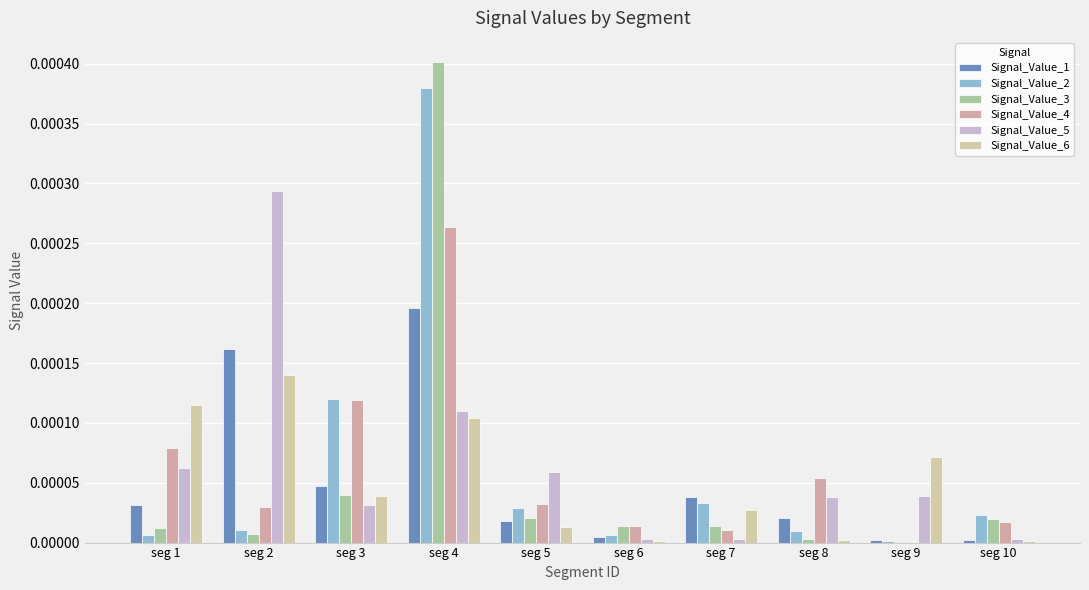

Between seg 6 and seg 7, which series saw the biggest shift?

Signal_Value_1